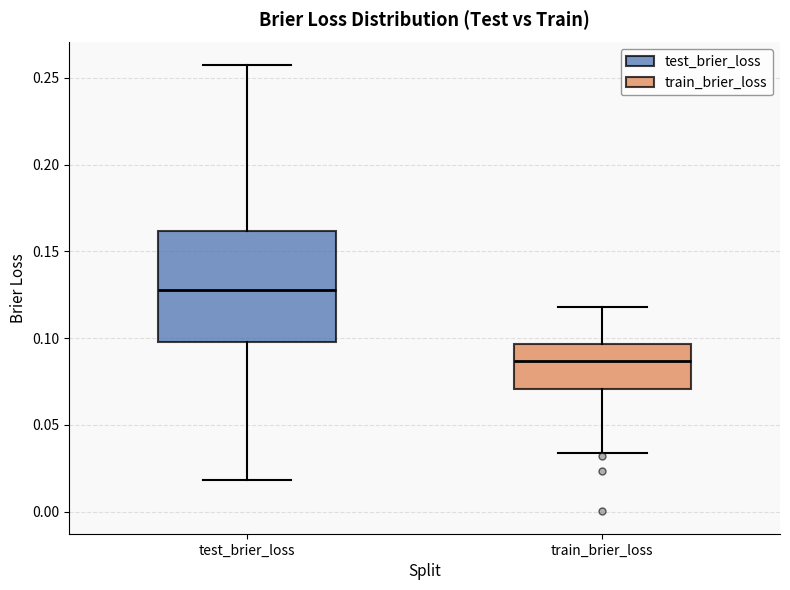

Where is the lower edge of the box for test_brier_loss on the y-axis? The values are not printed on the chart, so give them approximately, as read against the axis.

0.100